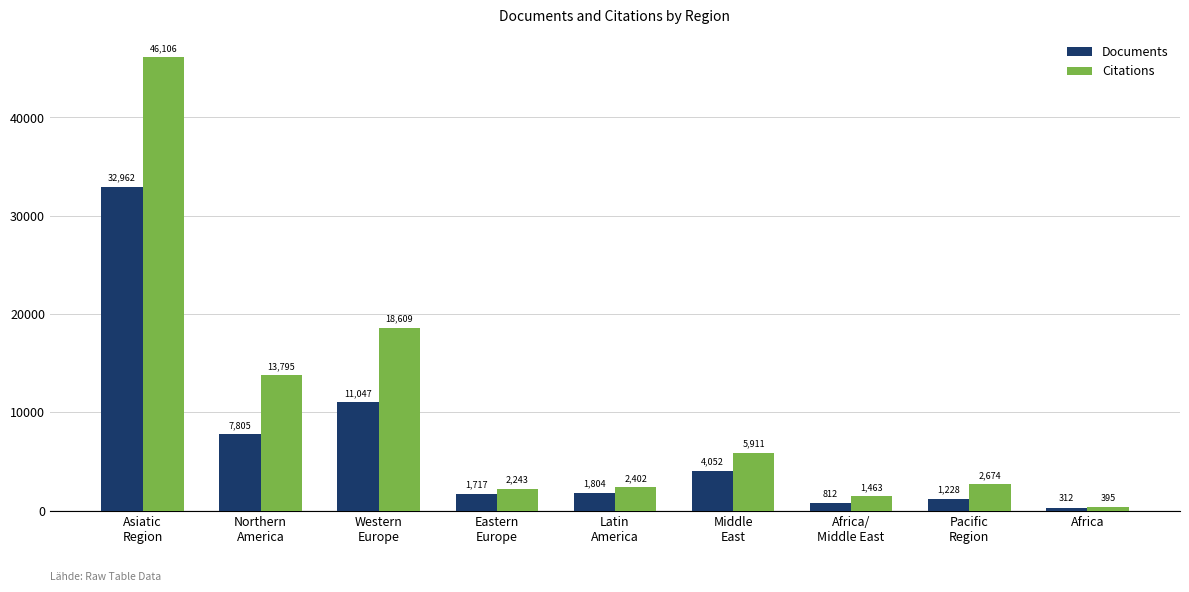

At which label does Documents reach its minimum?

Africa